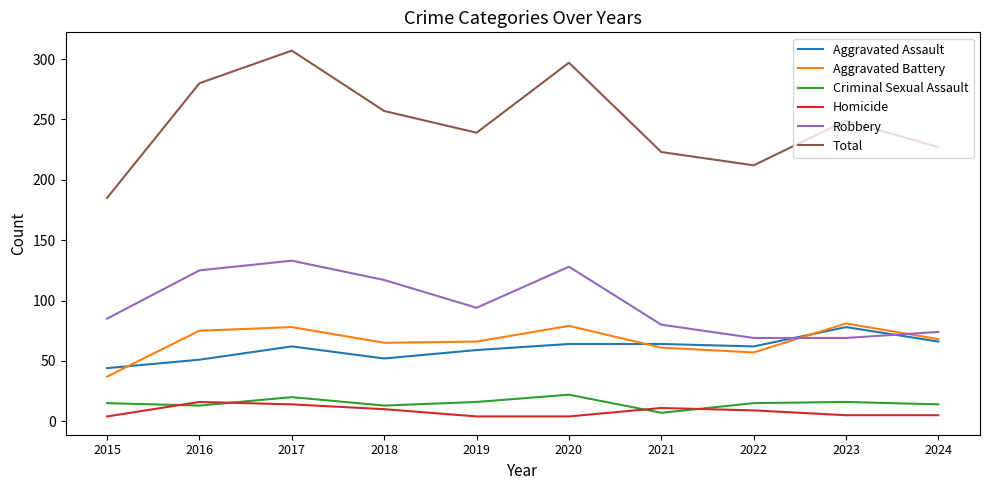

Is this an area chart (filled region under the line)?

No